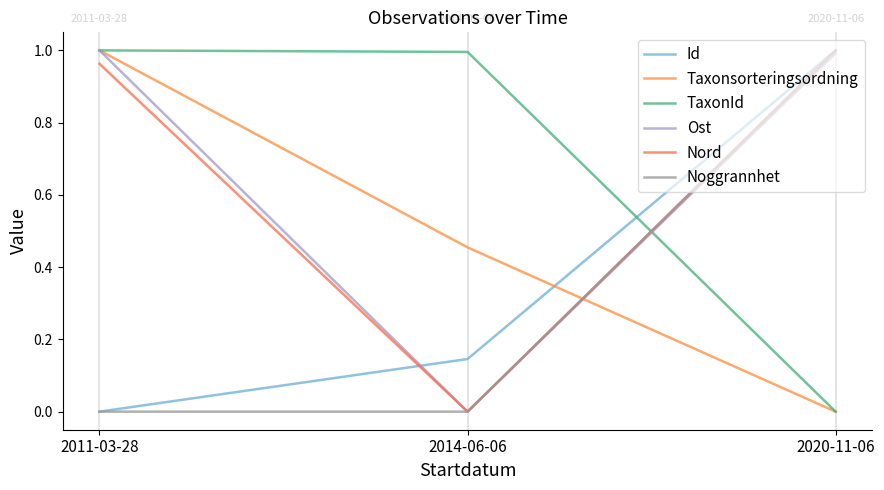

Is this an area chart (filled region under the line)?

No